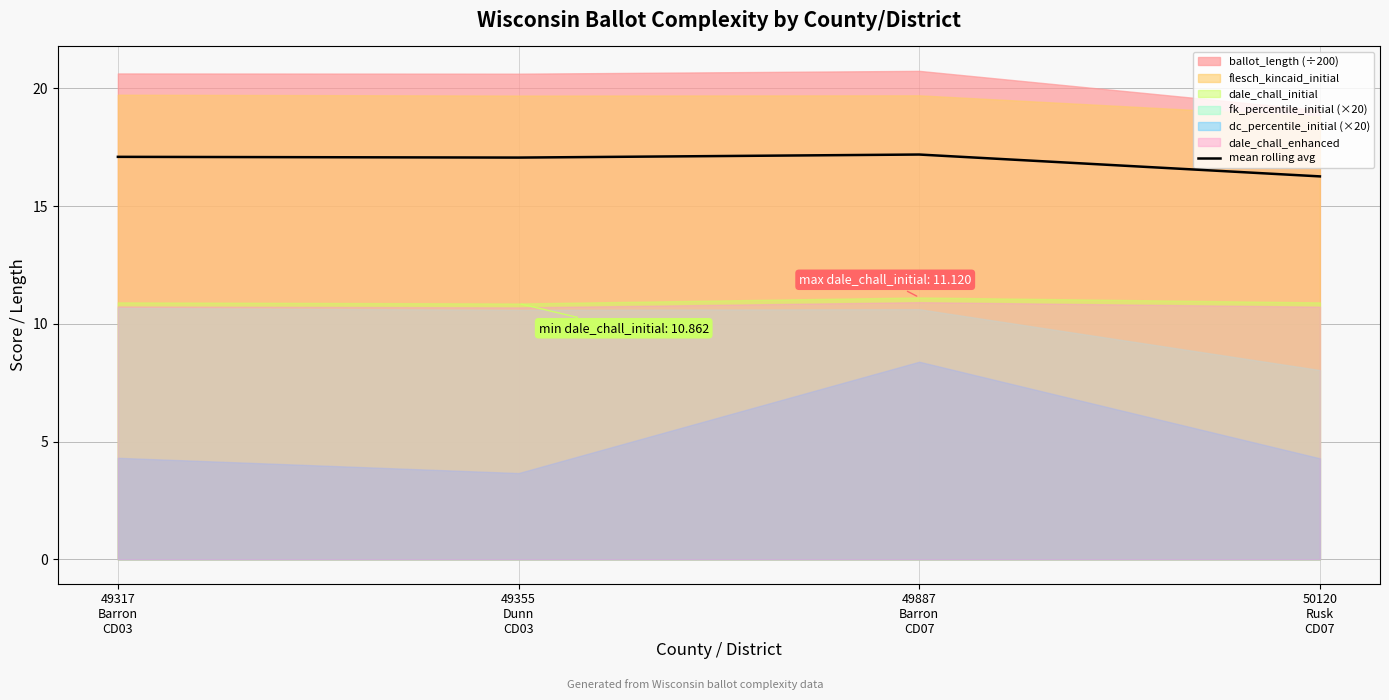

What is the change in value from 49317
Barron
CD03 to 49887
Barron
CD07?

+0.1